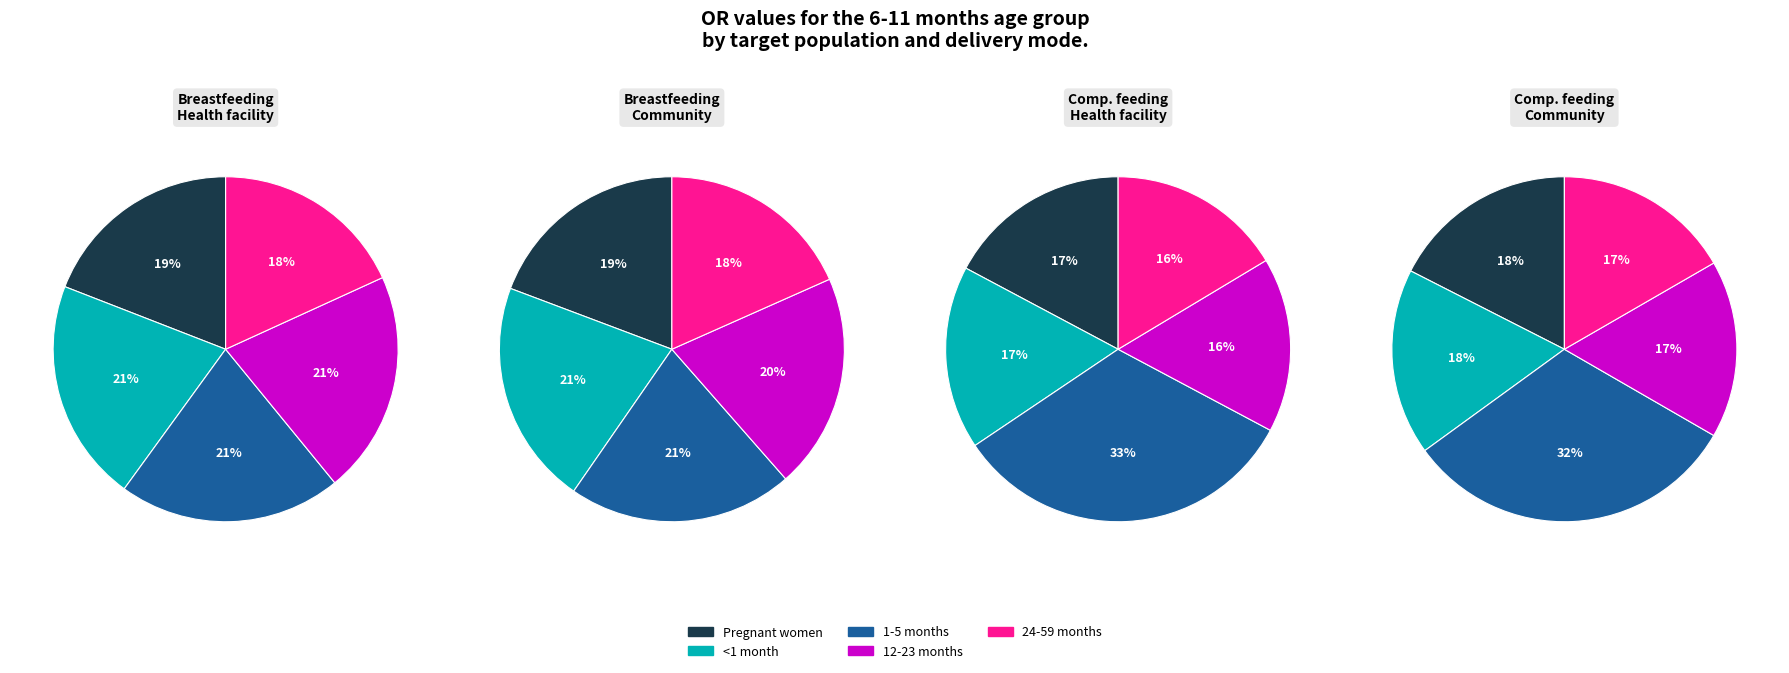

How many slices are in this pie chart?

5